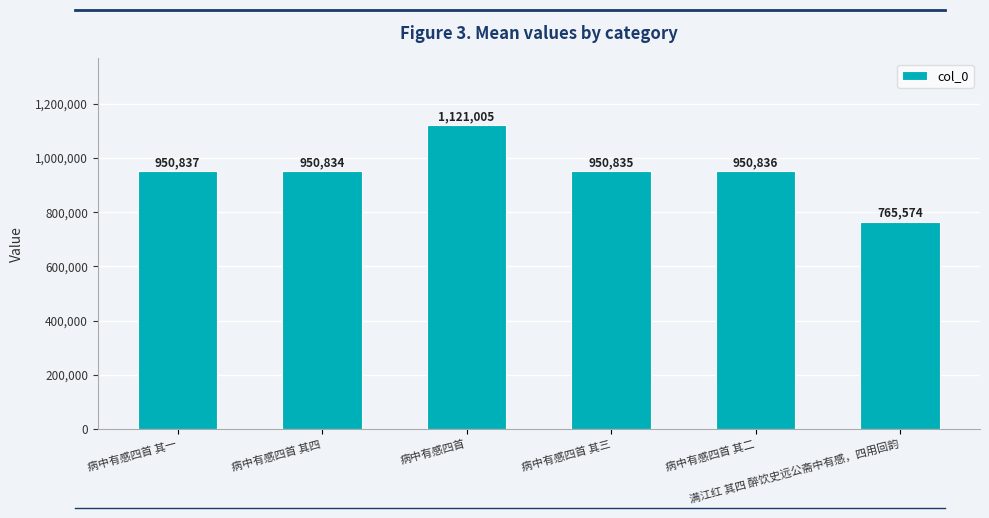

At which label does the data first exceed 950836?

病中有感四首 其一